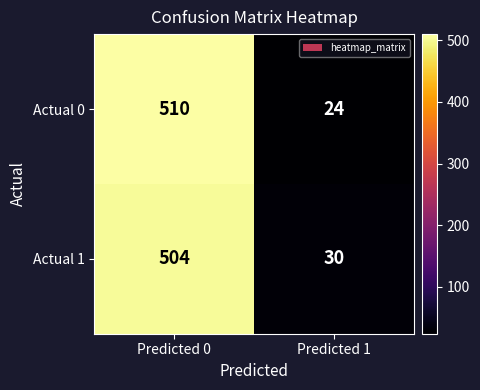

At which category is the sum across all series the highest?

Predicted 0